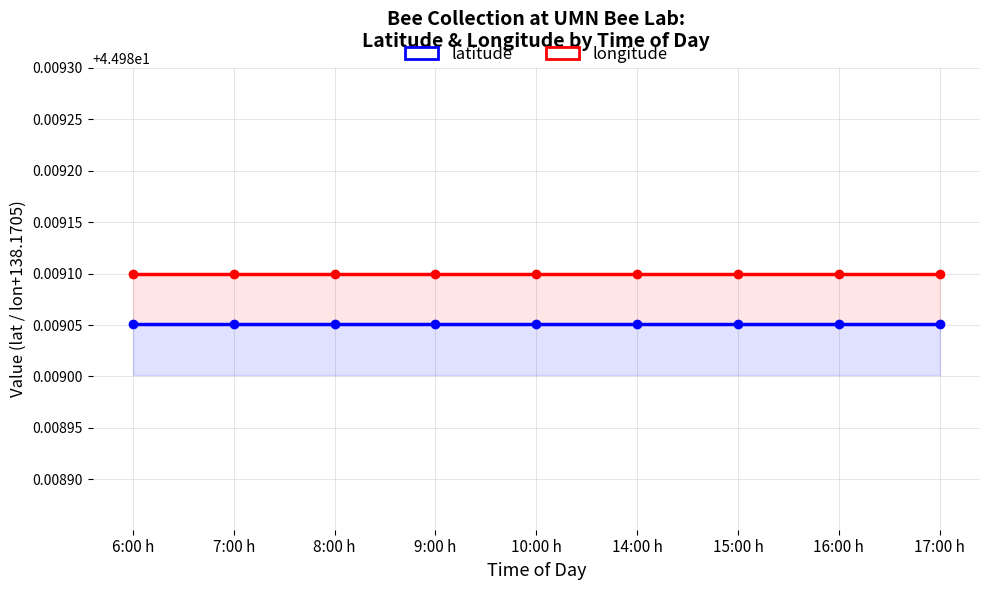

What value does the longitude series have at 10:00 h?

45.0